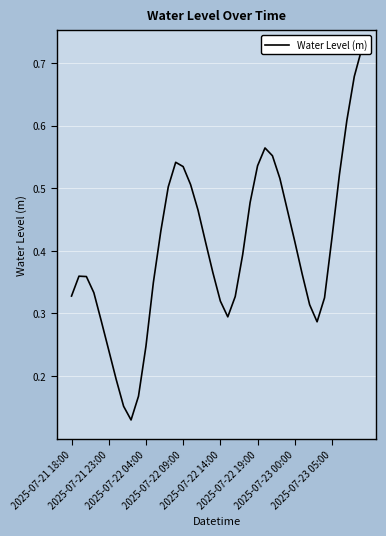

The value at 2025-07-23 00:00 is 0.7. True or false?

False